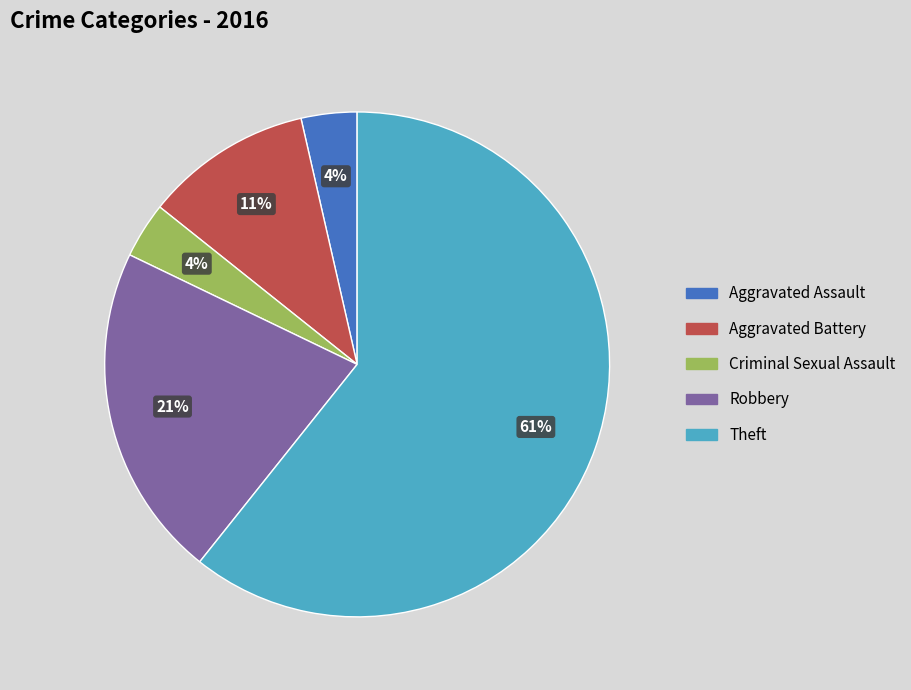

What is the majority slice?

Theft